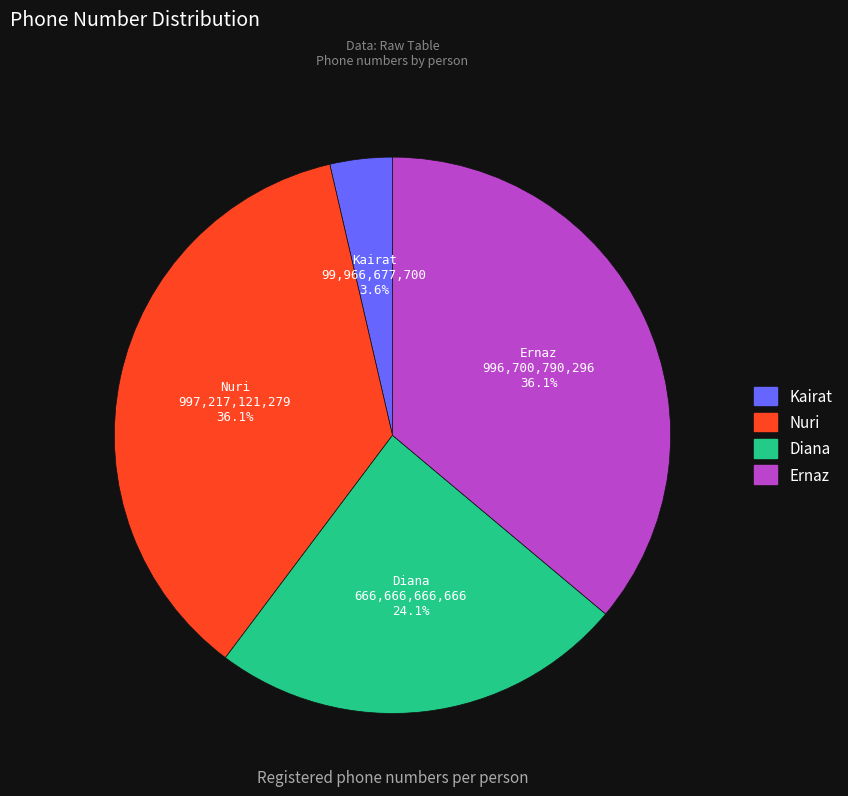

Which has a higher value, Ernaz or Diana?

Ernaz